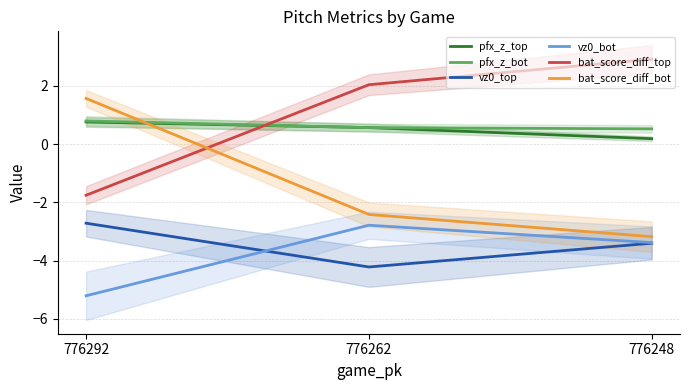

What are all the series names shown in the legend?

pfx_z_top, pfx_z_bot, vz0_top, vz0_bot, bat_score_diff_top, bat_score_diff_bot